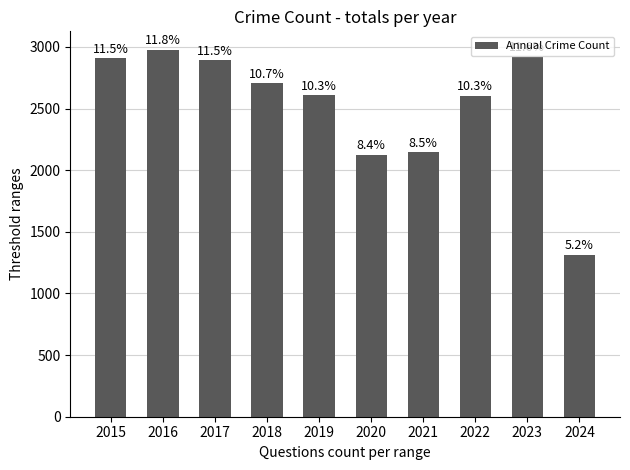

How many bars are there in total?

10